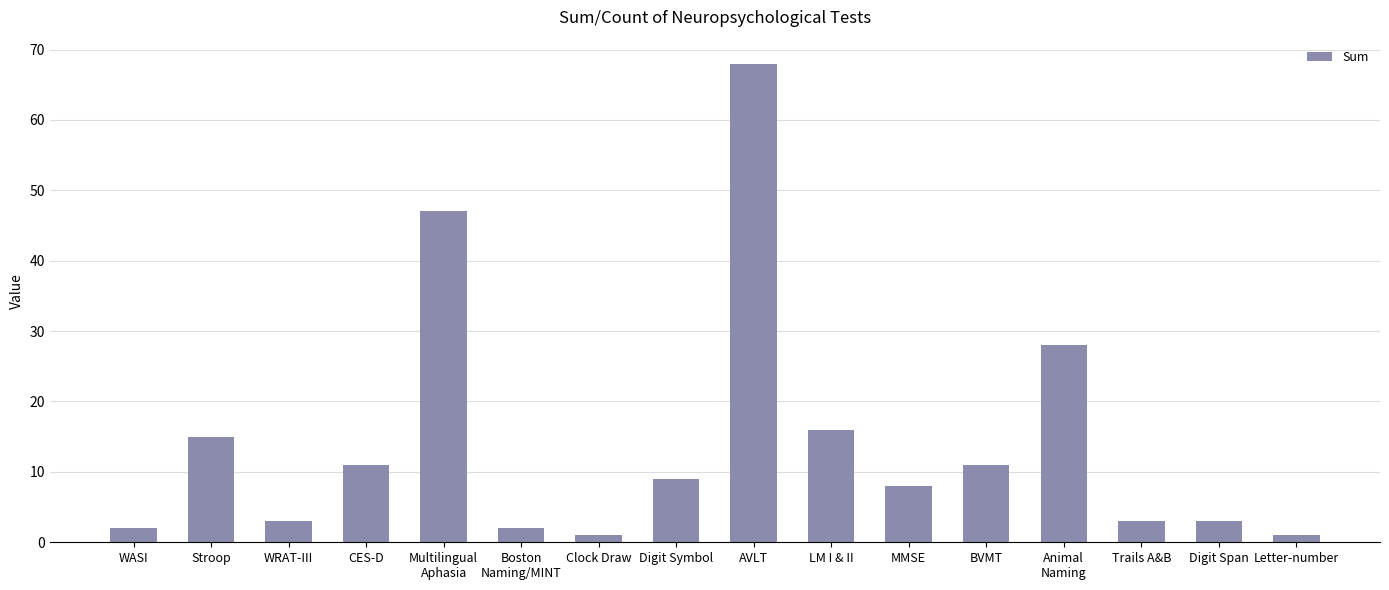

What is the average value?

14